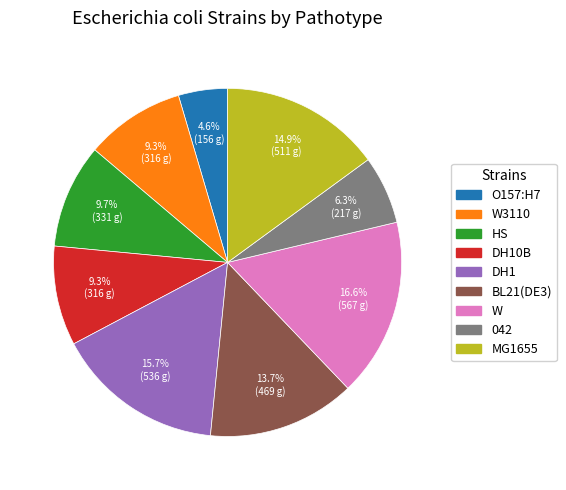

Is there a majority slice in this chart?

No